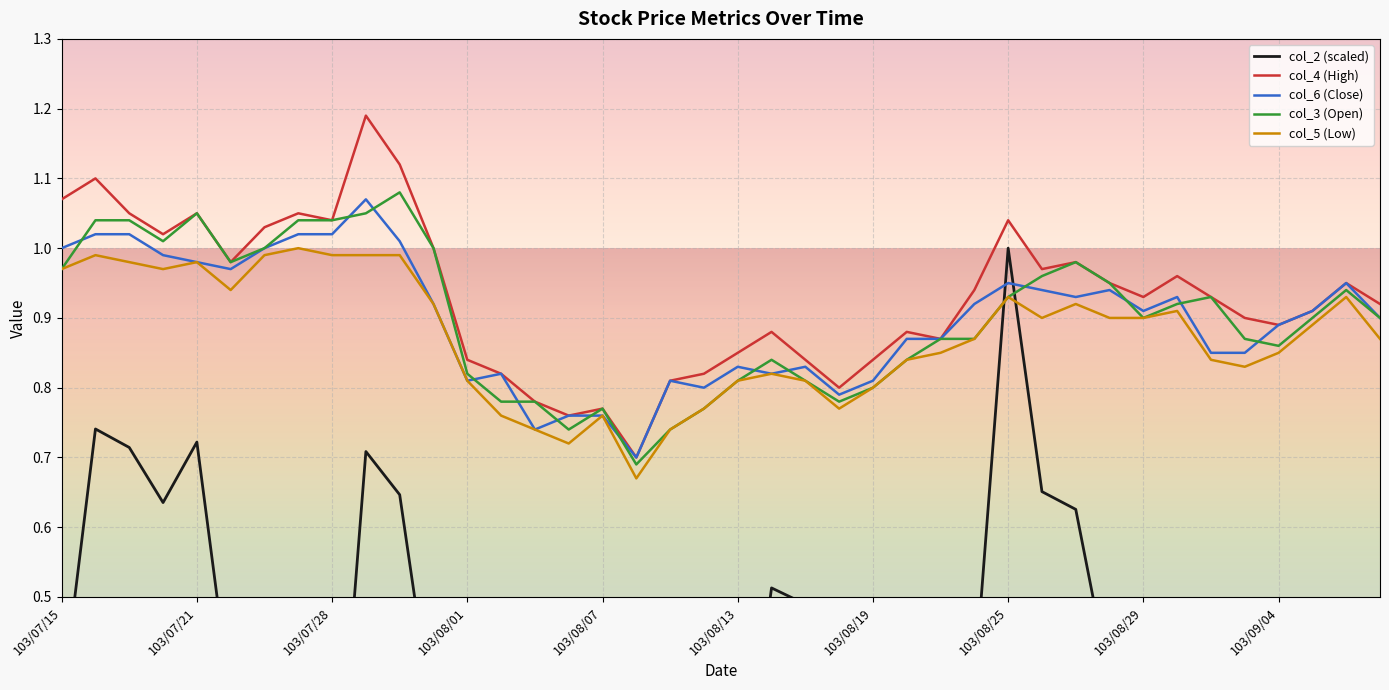

Is it true that col_3 (Open) equals 1.3 at 103/08/13?

False